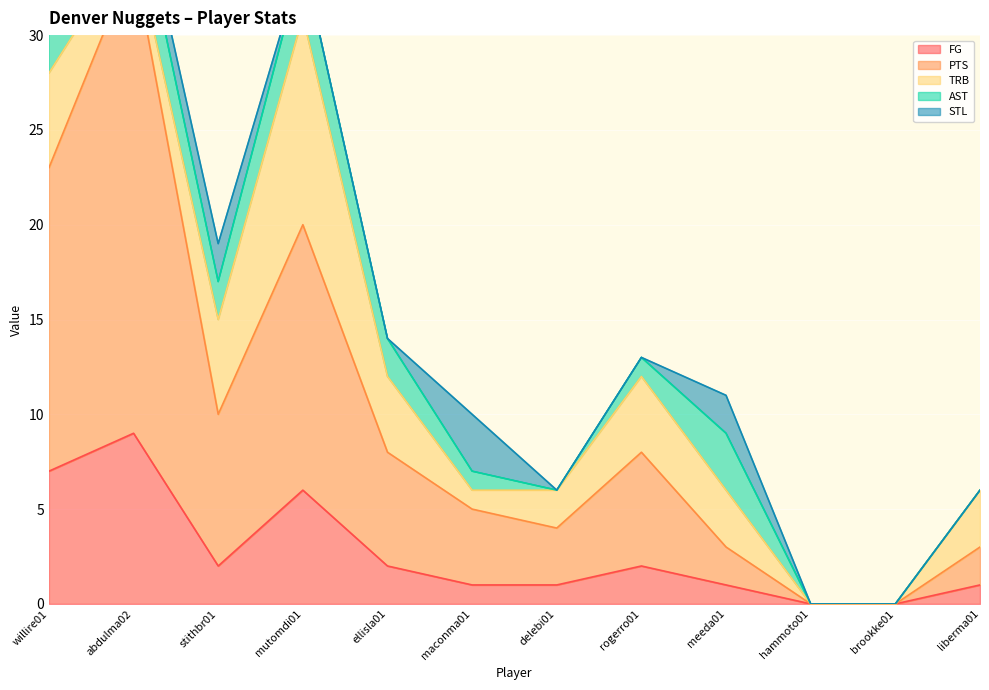

How many interior local valleys does the TRB series have?

2